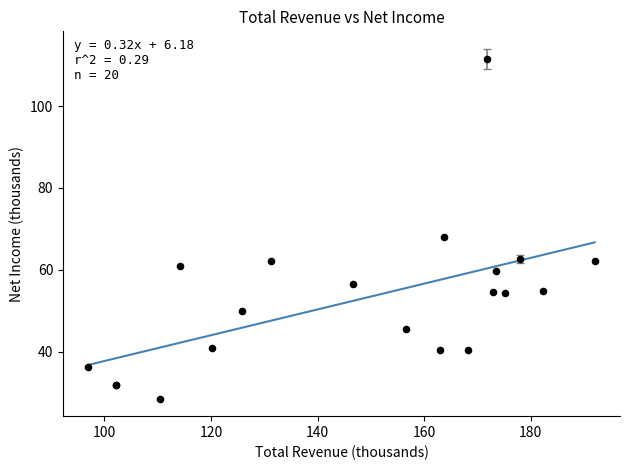

What Y value in the scatter plot is closest to 70?

67.9